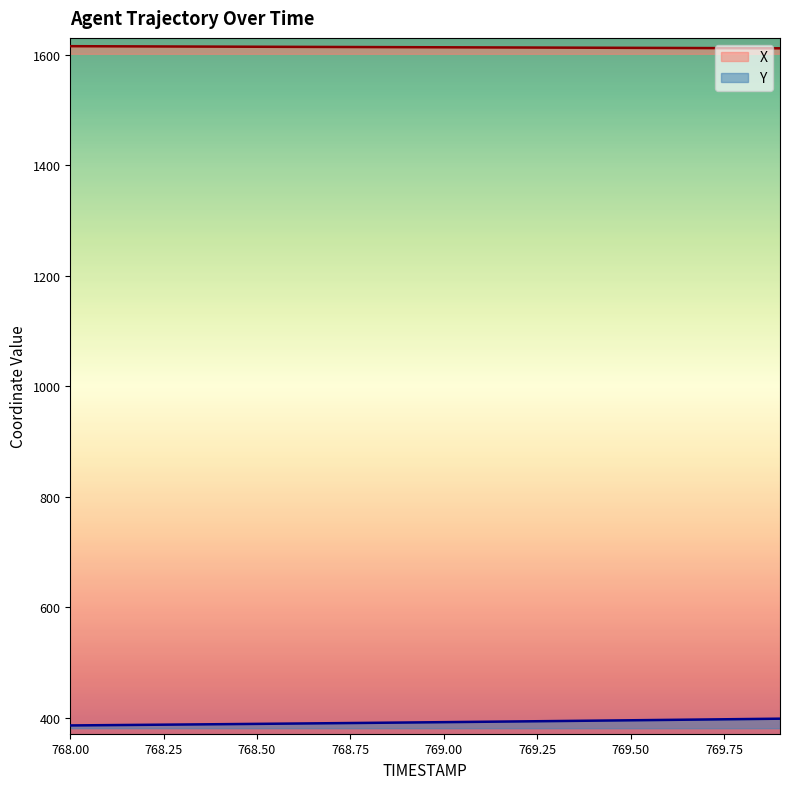

True or false: X and Y cross at least once.

False